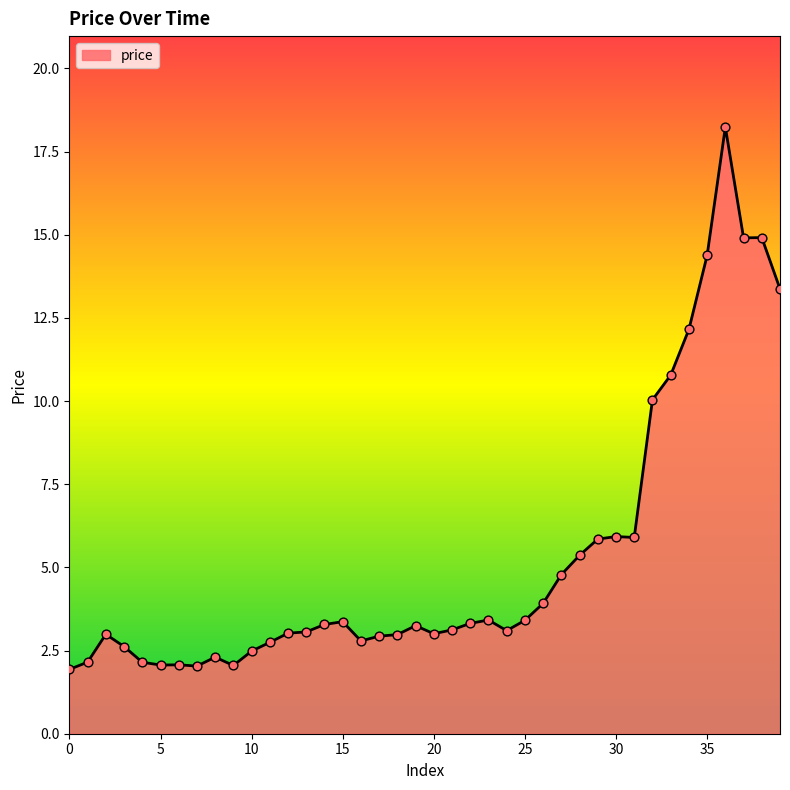

What is the difference between the maximum and minimum values?

16.3